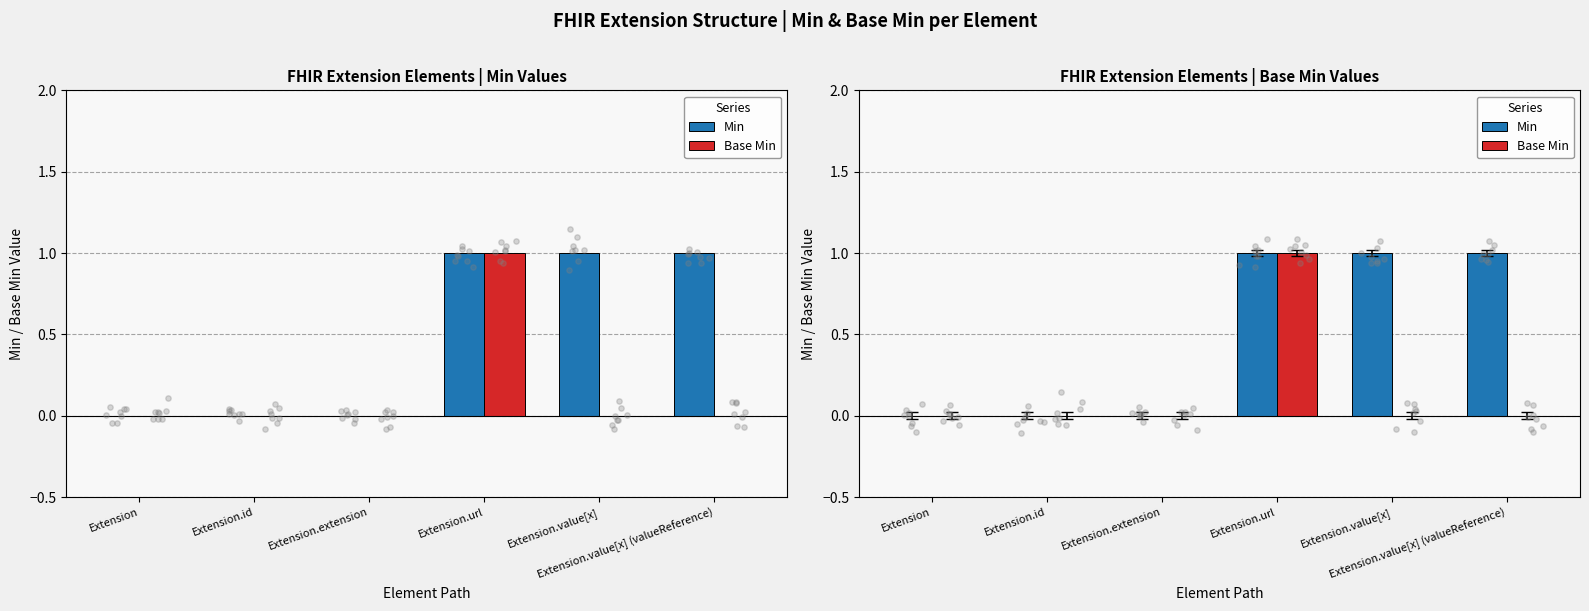

Which series reaches the maximum Y coordinate?

Min